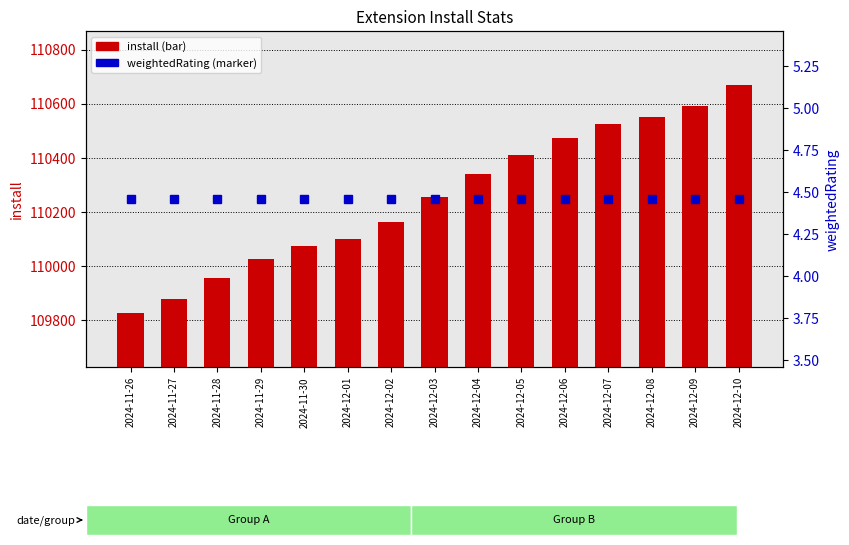

What is the sum of the weightedRating values at 2024-12-04 and 2024-12-09?

8.9